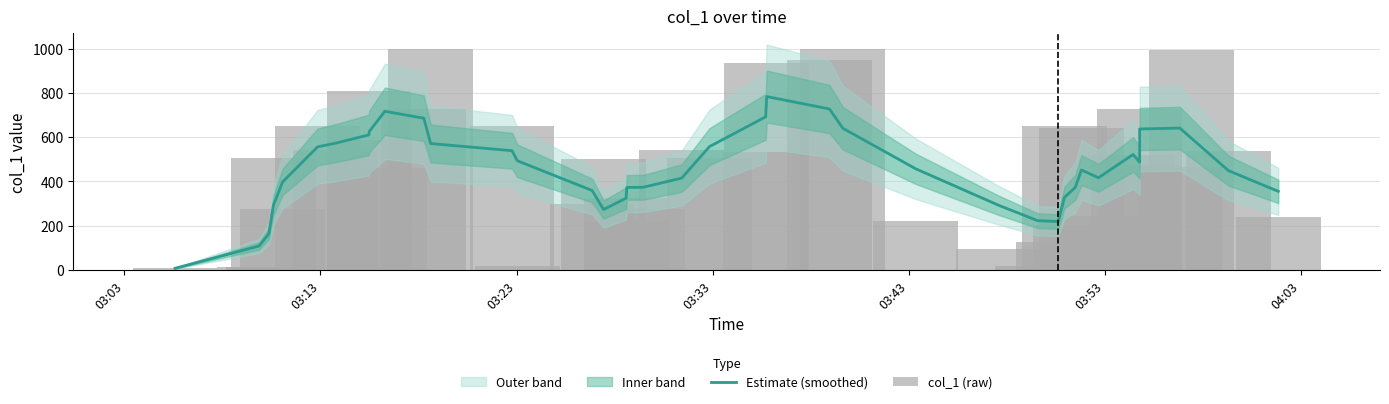

How many values in the col_1 (raw) series are below 503?

20